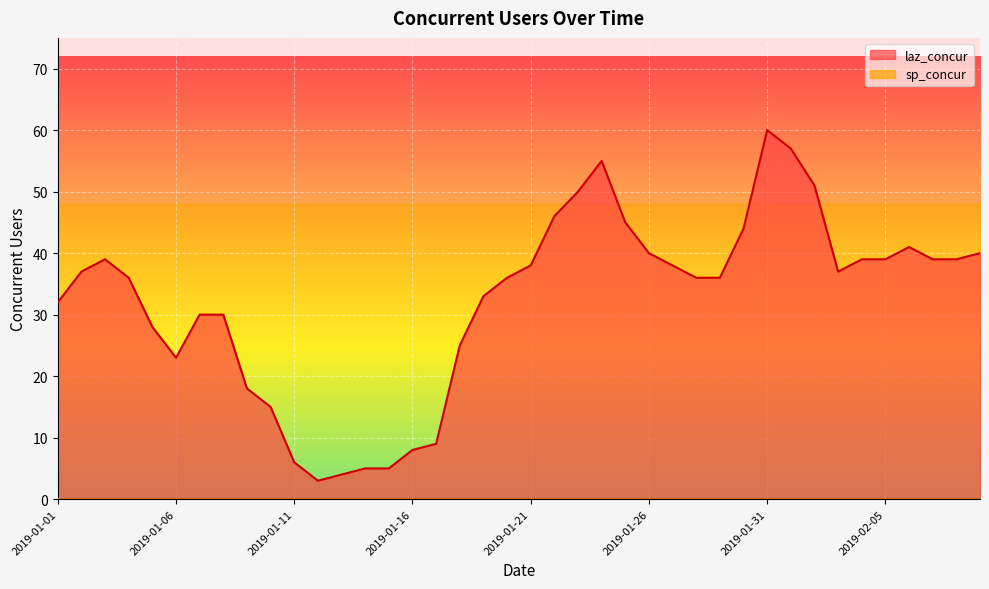

Which label corresponds to the smallest value in the chart?

2019-01-12